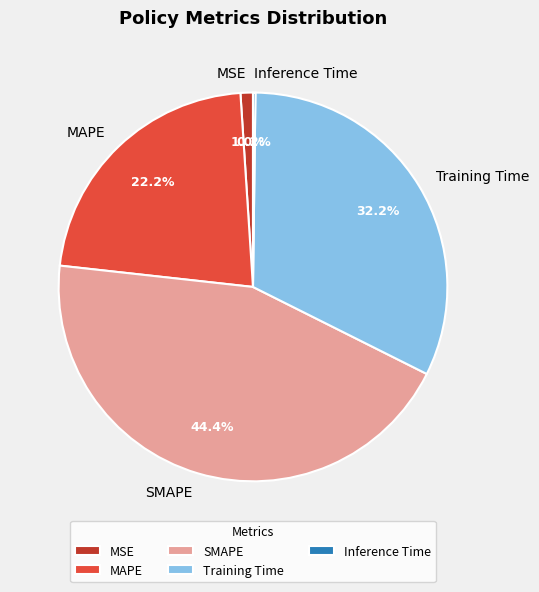

To the nearest percent, what is the difference between the largest and smallest slice percentages?

44%